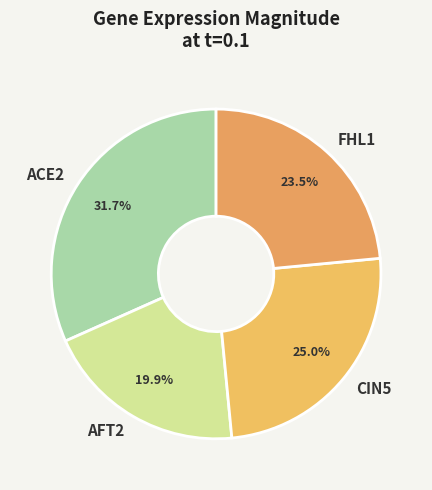

What is the smallest slice in the pie chart?

AFT2